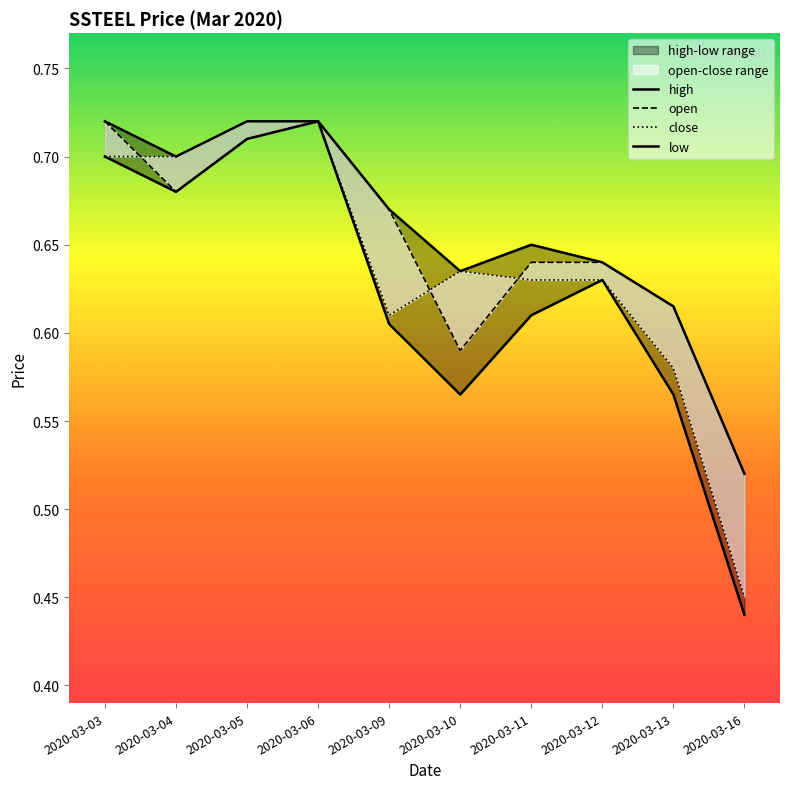

Between 2020-03-04 and 2020-03-13, which series saw the biggest shift?

close